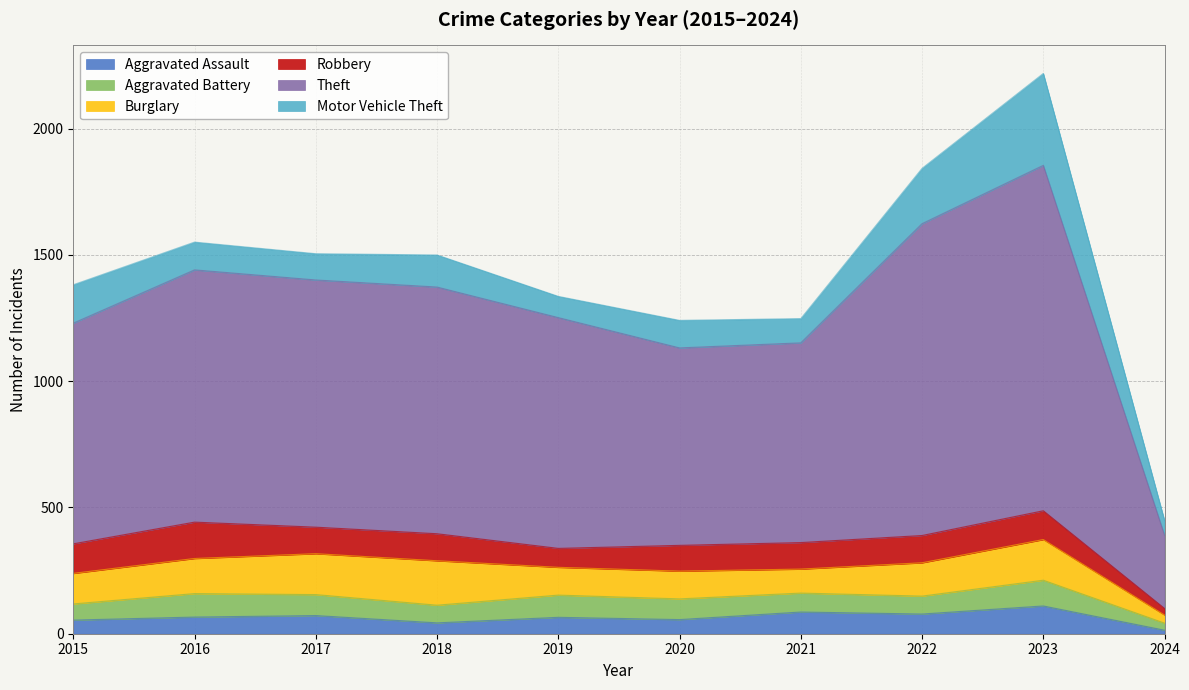

Rank the categories by Theft value from highest to lowest.

2023, 2022, 2016, 2017, 2018, 2019, 2015, 2021, 2020, 2024